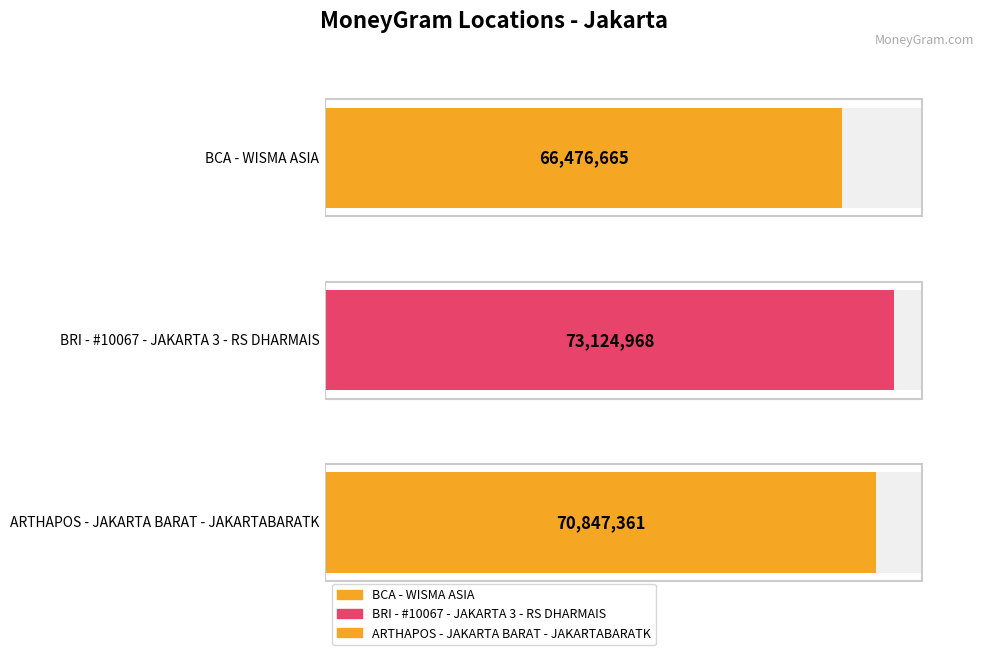

Which label corresponds to the largest value in the chart?

BRI - #10067 - JAKARTA 3 - RS DHARMAIS